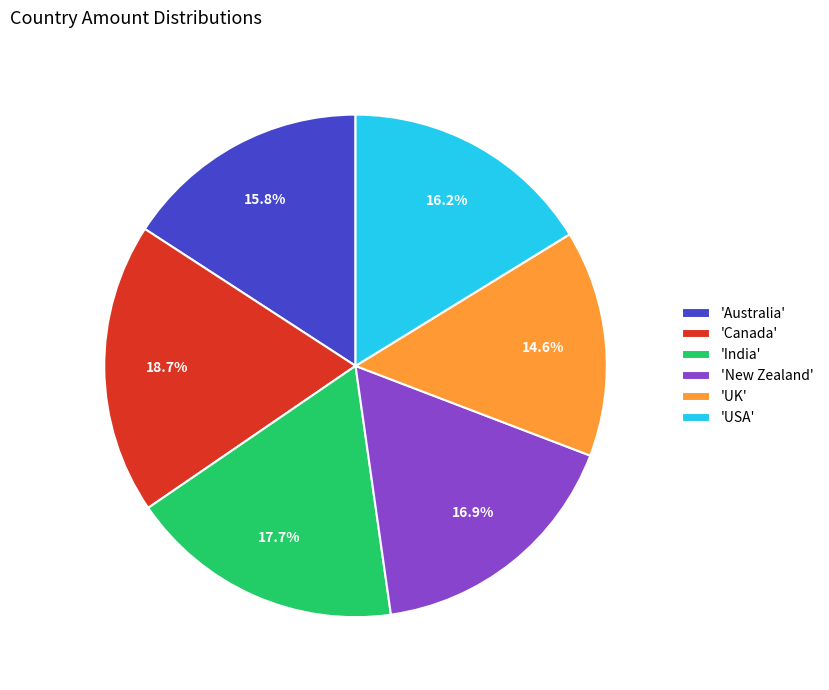

Between 'Canada' and 'Australia', which is larger?

'Canada'